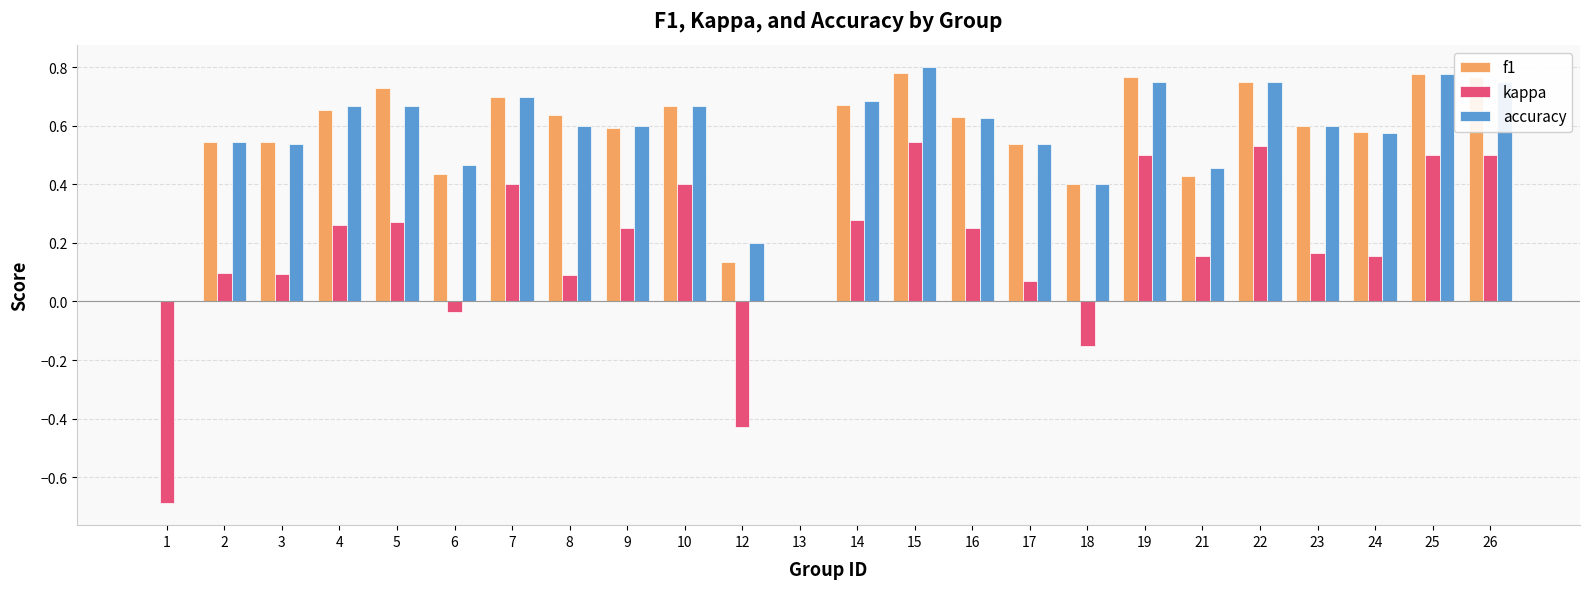

How many data points does each series have?

24